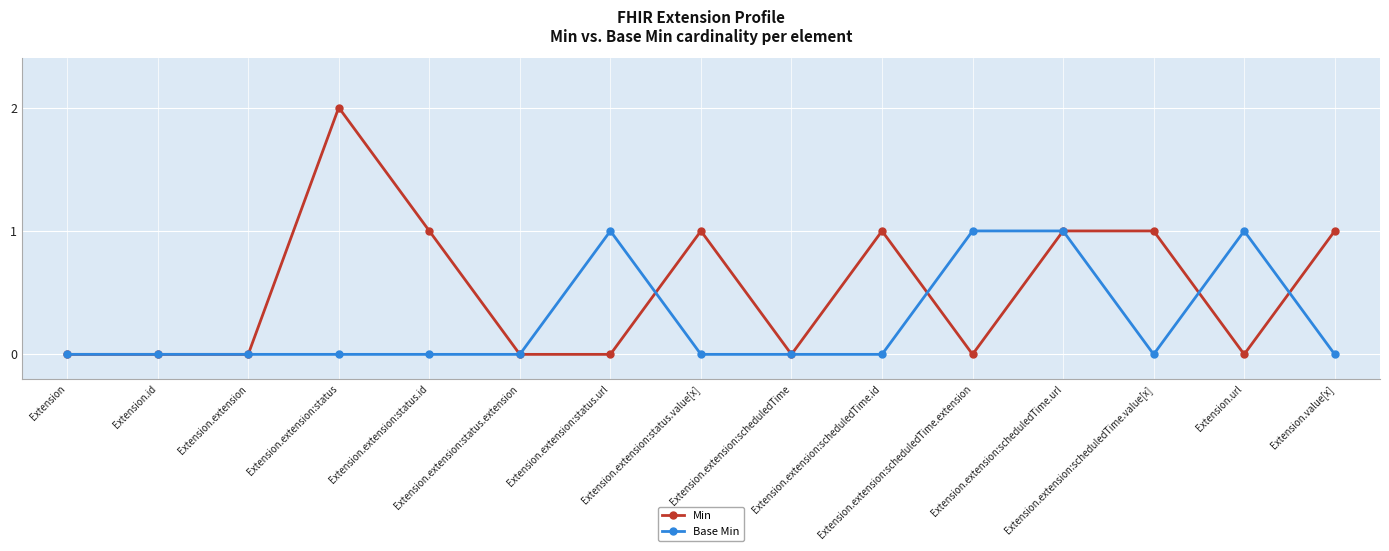

Reading left to right, transcribe all the data shown in this chart.

Min: 0	0	0	2	1	0	0	1	0	1	0	1	1	0	1
Base Min: 0	0	0	0	0	0	1	0	0	0	1	1	0	1	0